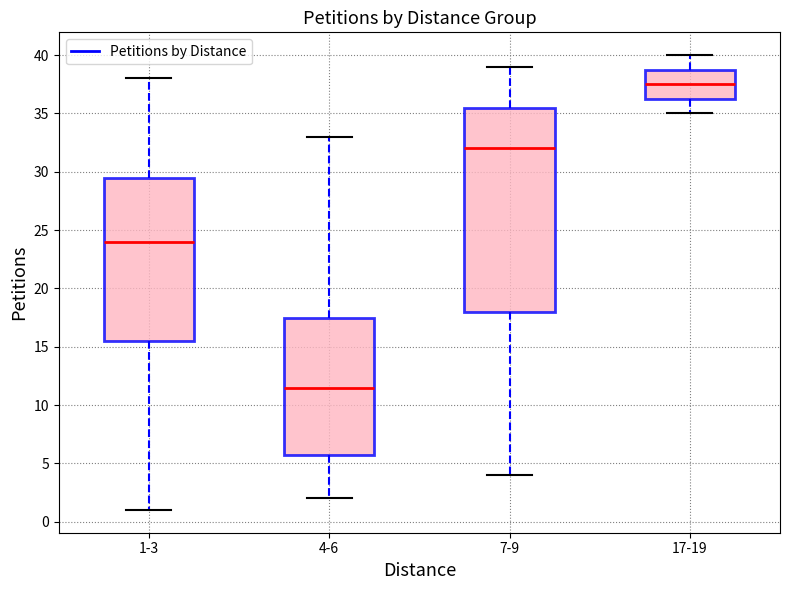

Which box is the tallest, from its lower edge to its upper edge?

7-9